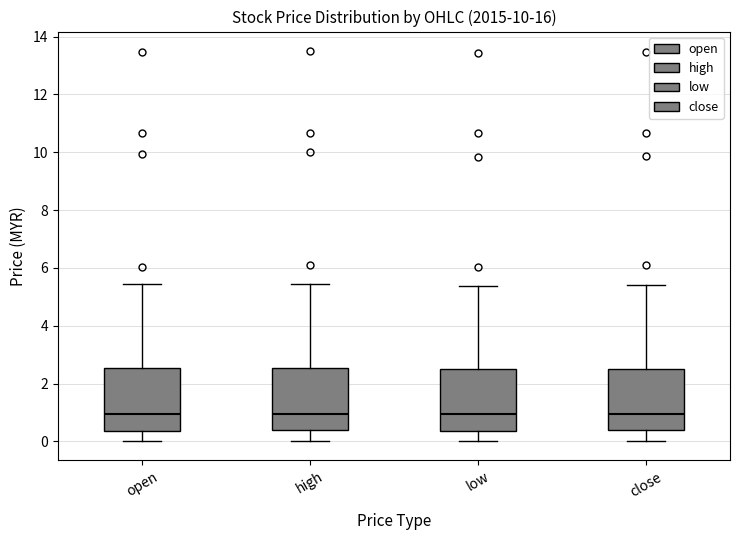

Reading left to right, read every box against the y-axis: the position of its median line, the range the box covers, and the ends of its whiskers. The values are not printed on the chart, so give them approximately, as read against the axis.

open: median 1.0, box 0.4 to 2.6, whiskers 0.0 to 5.4
high: median 1.0, box 0.4 to 2.6, whiskers 0.0 to 5.4
low: median 1.0, box 0.4 to 2.6, whiskers 0.0 to 5.4
close: median 1.0, box 0.4 to 2.6, whiskers 0.0 to 5.4